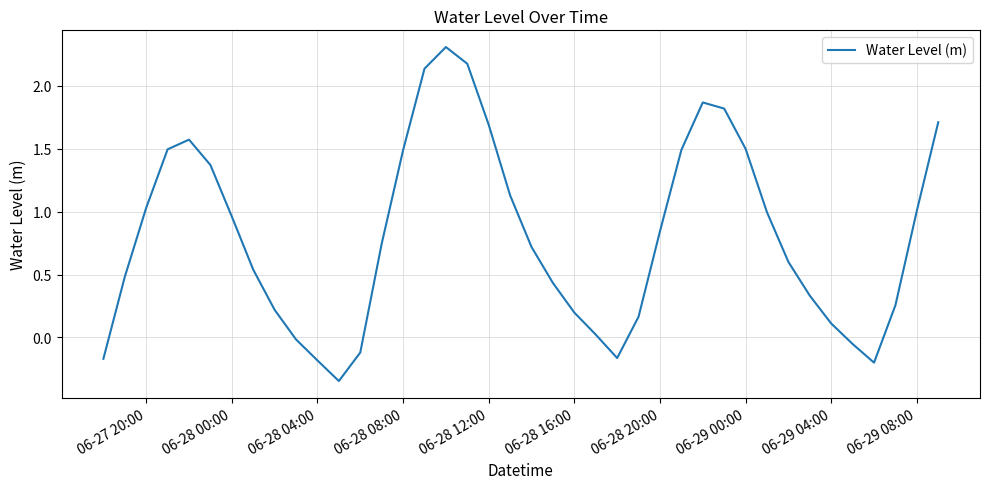

What is the maximum value shown in the chart?

2.3